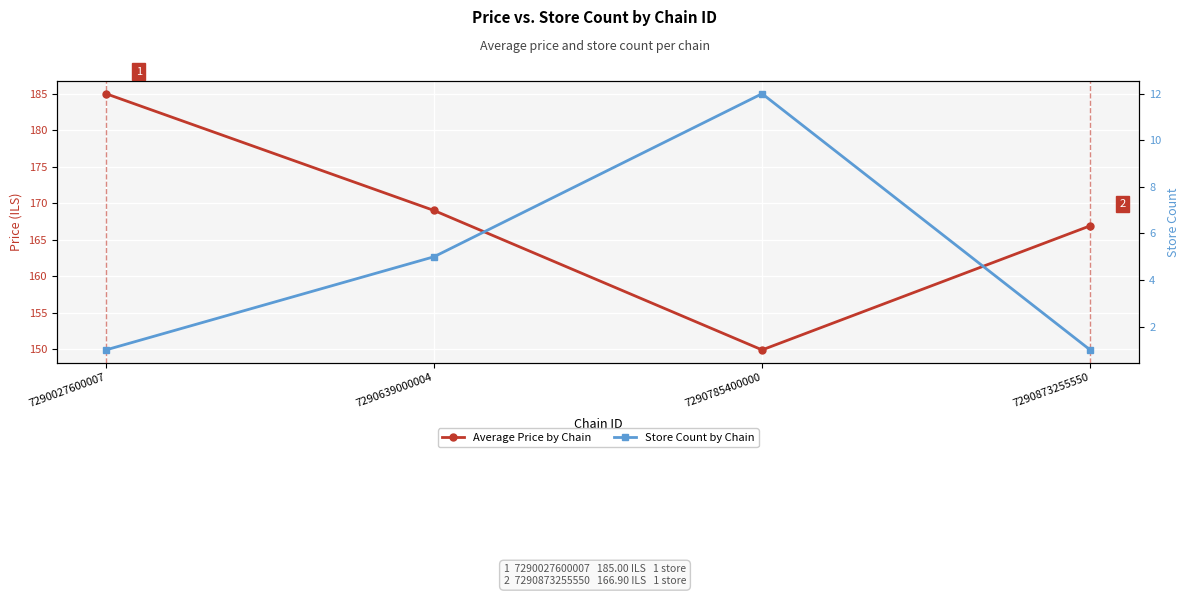

What is the difference between the maximum and minimum values in the Average Price by Chain series?

35.1